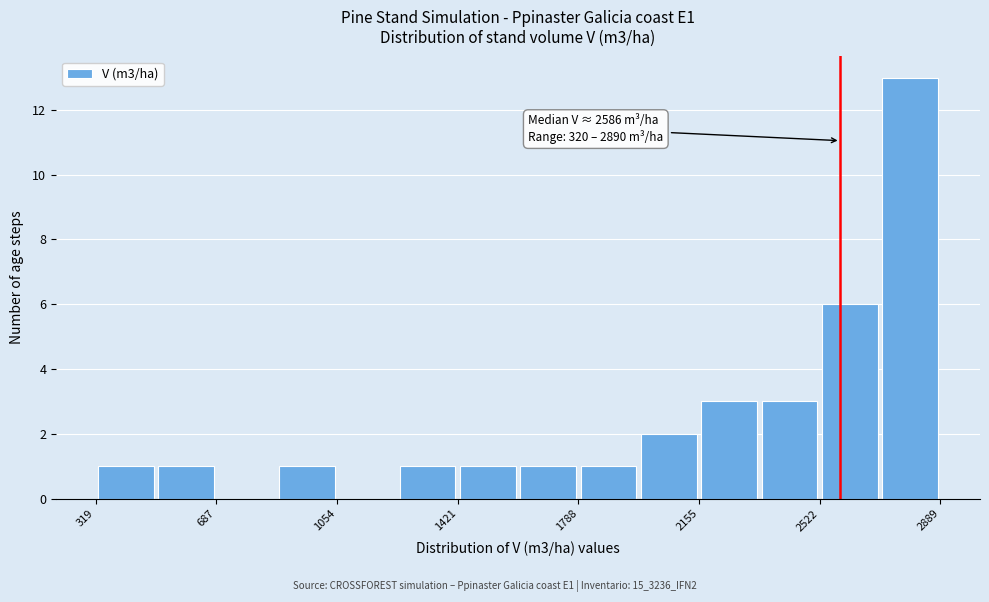

Read against the x-axis, roughly where is the centre of the tallest bar?

2800